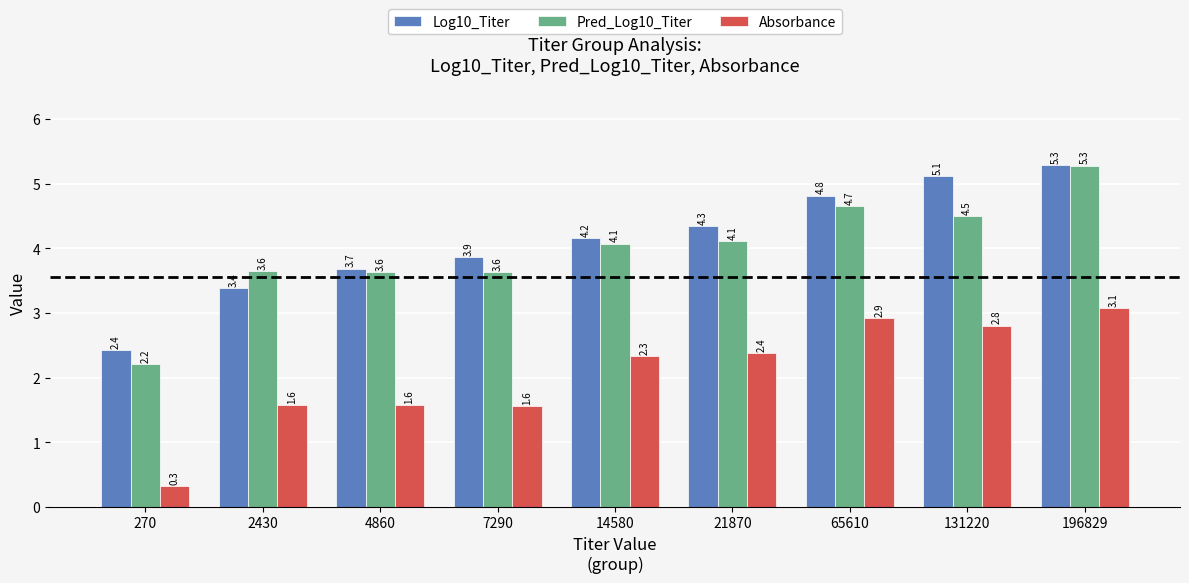

How many distinct data groups are displayed?

3